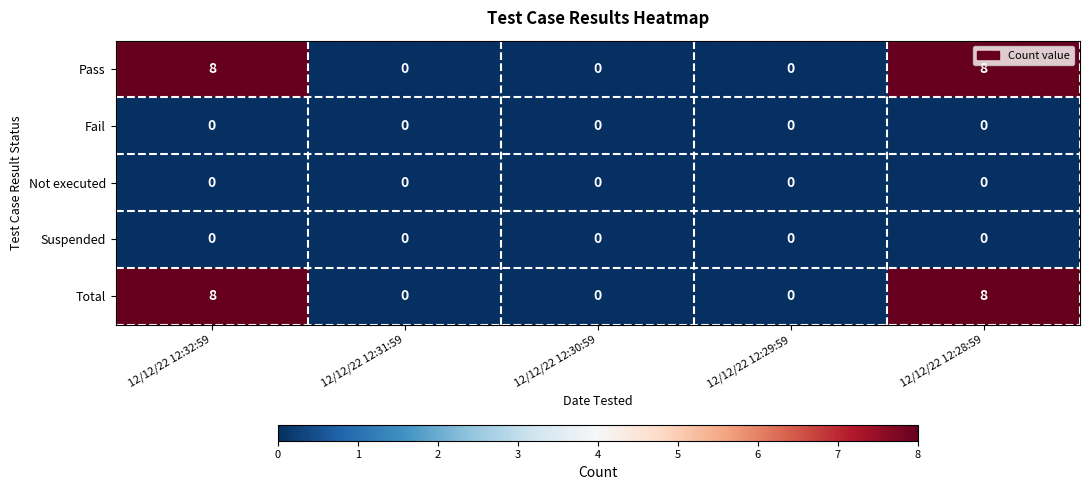

Reading right to left, what are all the values shown in this chart?

Pass: 8	0	0	0	8
Fail: 0	0	0	0	0
Not executed: 0	0	0	0	0
Suspended: 0	0	0	0	0
Total: 8	0	0	0	8